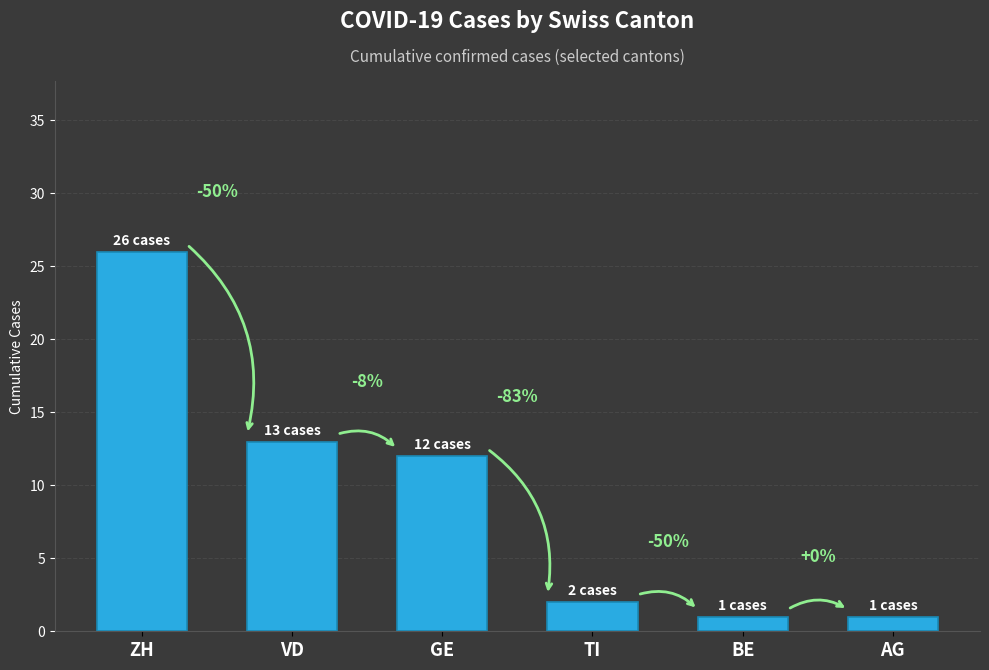

Reading right to left, list all the values displayed in this chart.

1	1	2	12	13	26